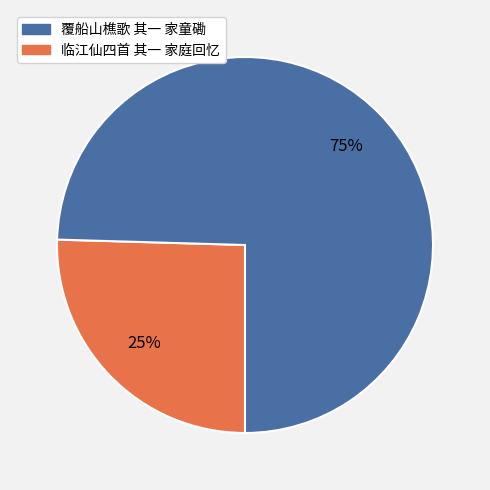

Is there any slice that represents more than half of the pie?

Yes